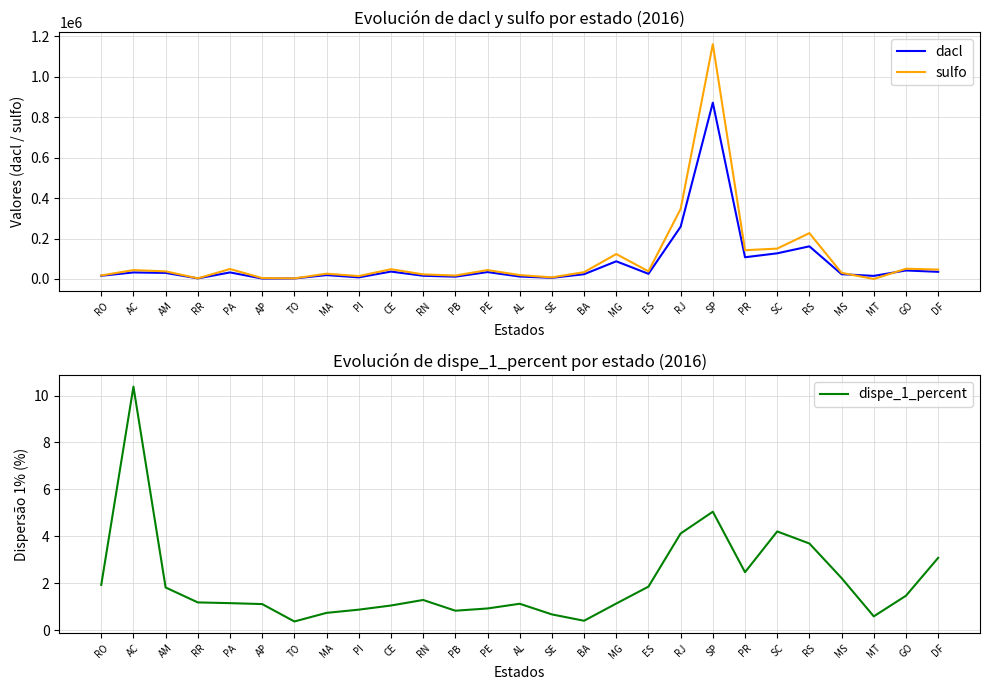

Rank the series at ES from lowest to highest value.

dispe_1_percent, dacl, sulfo